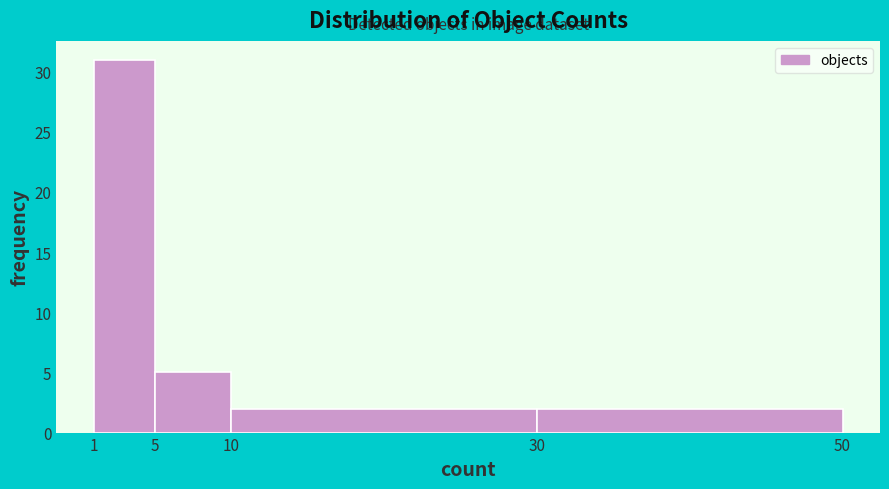

Reading left to right, transcribe this chart: for each bar, give the range it covers on the x-axis and its height. The values are not printed on the chart, so give them approximately, as read against the axis.

1 to 5: 31
5 to 10: 5
10 to 30: 2
30 to 50: 2